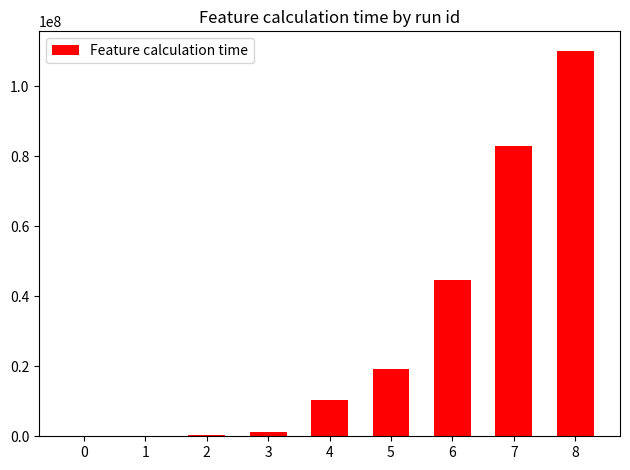

True or false: the data shows 16810 at 0.

True